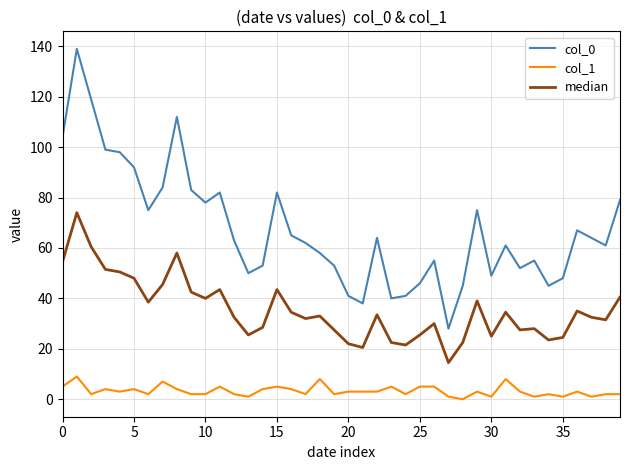

True or false: median and col_1 intersect in this chart.

False